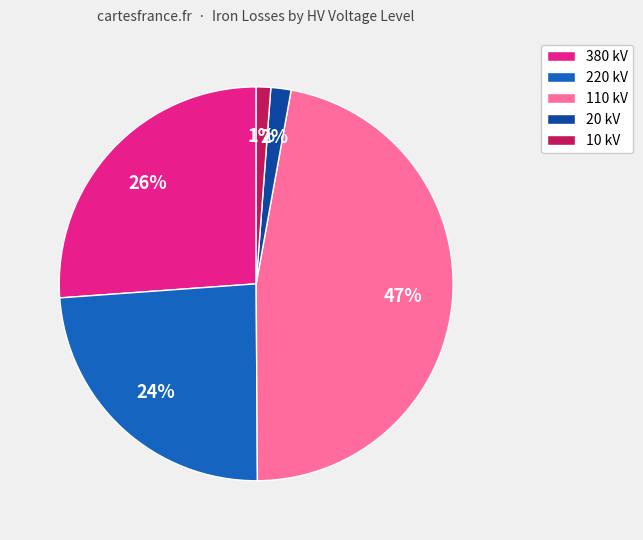

To the nearest percent, what is the average slice percentage?

20%